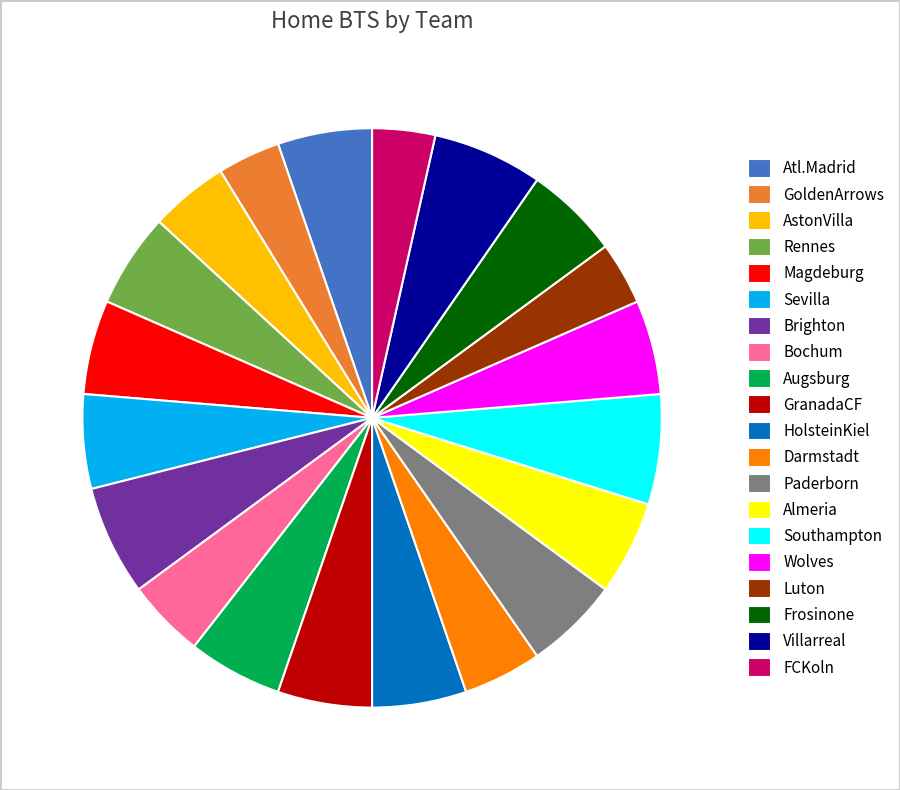

True or false: AstonVilla accounts for 4% of the total.

True